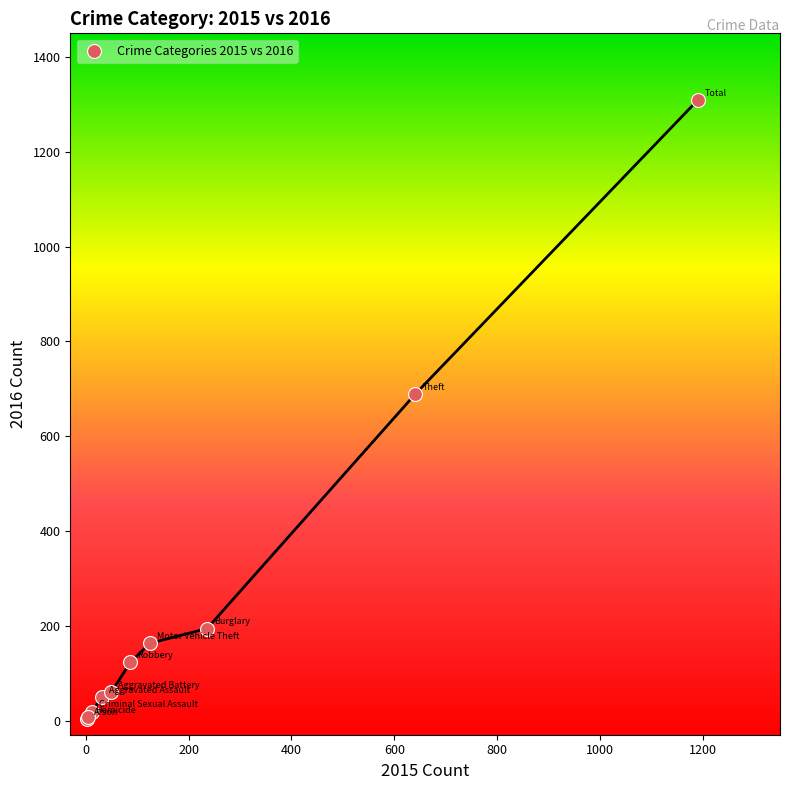

What Y value in the scatter plot is closest to 656?

689